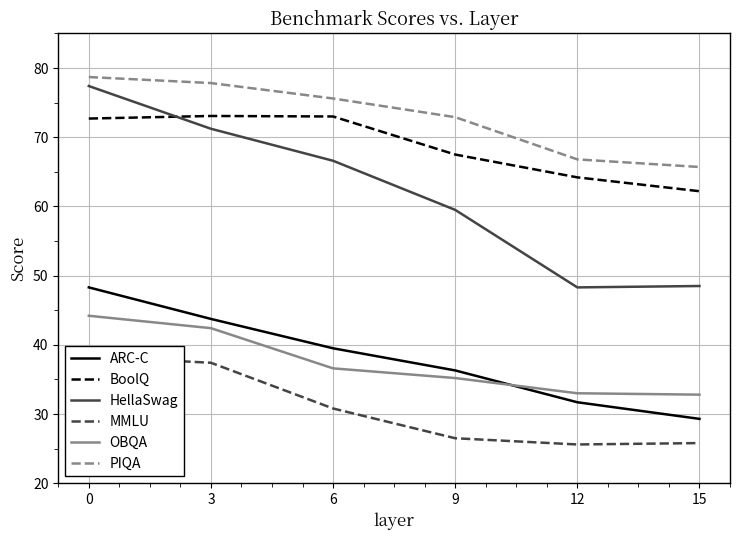

Which series changed the most between 0 and 12?

HellaSwag